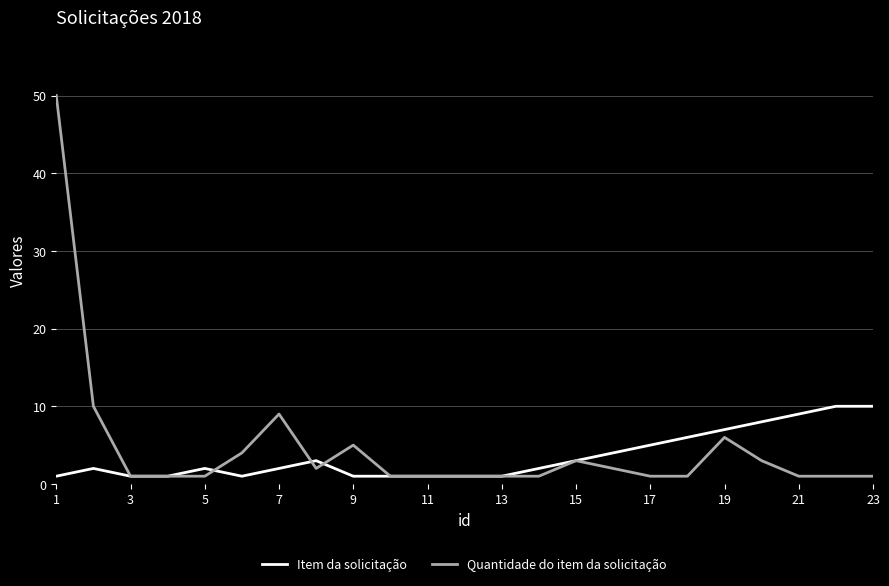

List the series in order of their peak value, lowest first.

Item da solicitação, Quantidade do item da solicitação